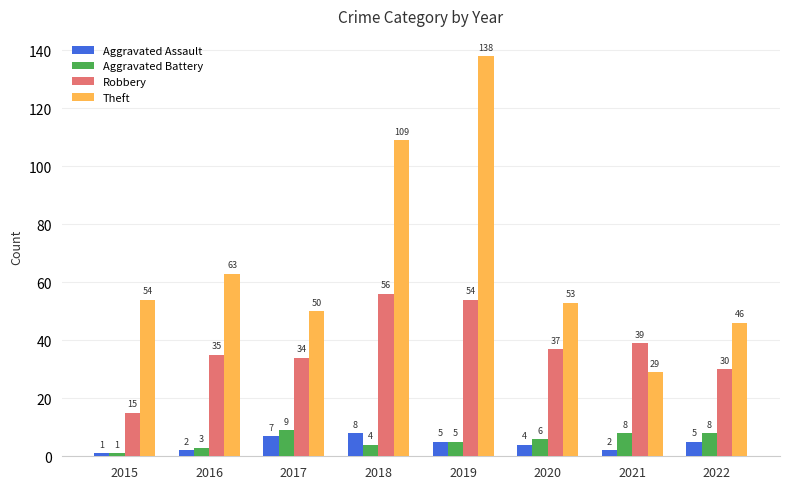

What is the difference between the Aggravated Battery values at 2015 and 2022?

7